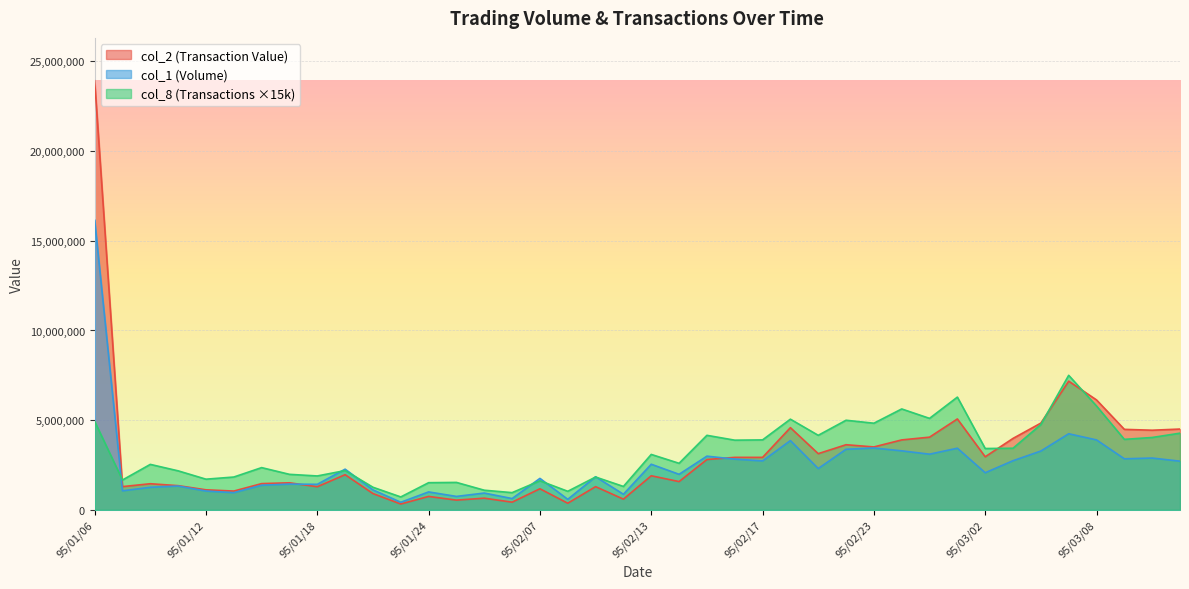

Between which two adjacent categories do col_1 and col_8 first intersect?

95/01/06 and 95/01/09